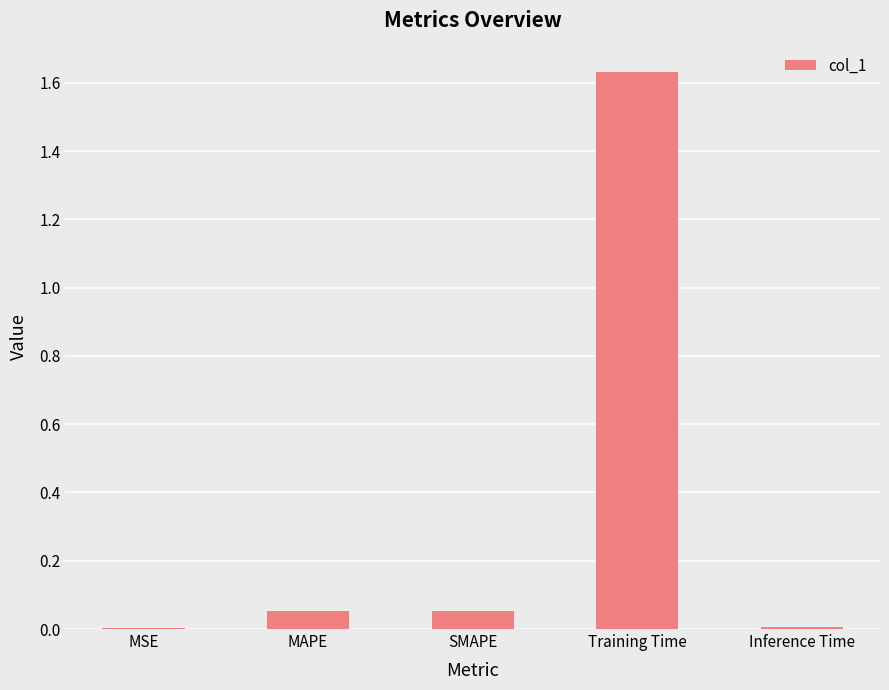

What is the sum of all values?

1.7